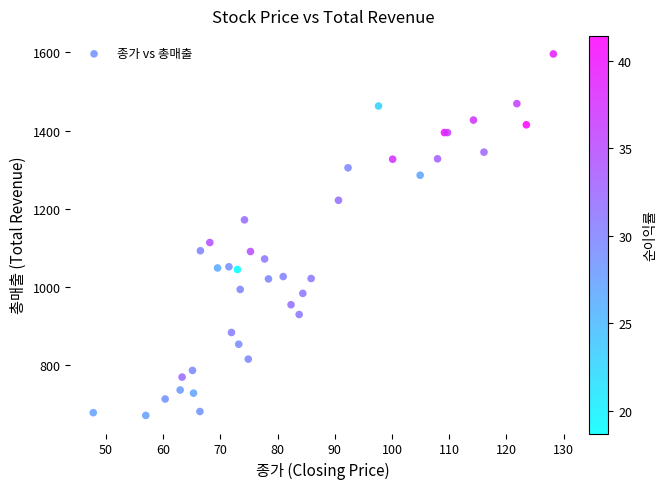

What Y value in the scatter plot is closest to 1134?

1114